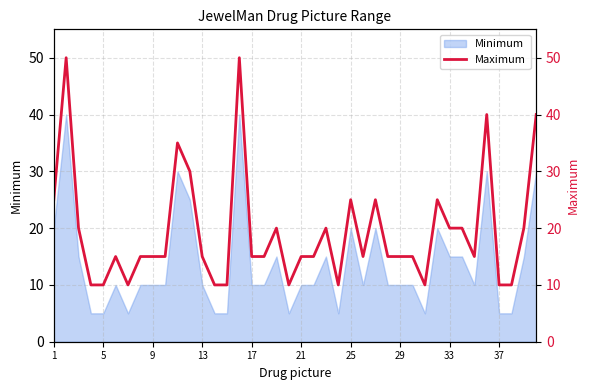

The value of Minimum at 21 is 17. True or false?

False